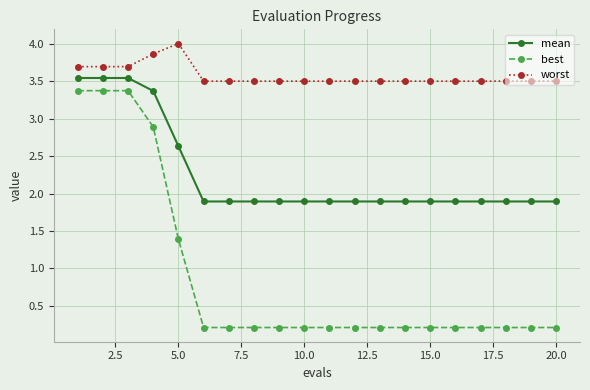

Rank the series by their maximum value, from lowest to highest.

best, mean, worst